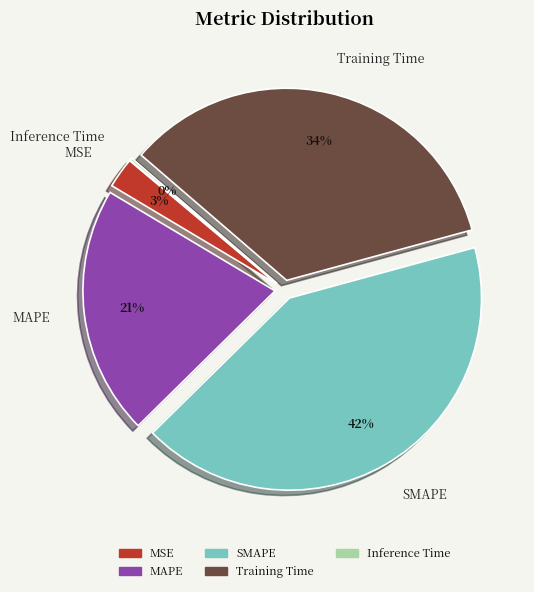

Is there a majority slice in this chart?

No